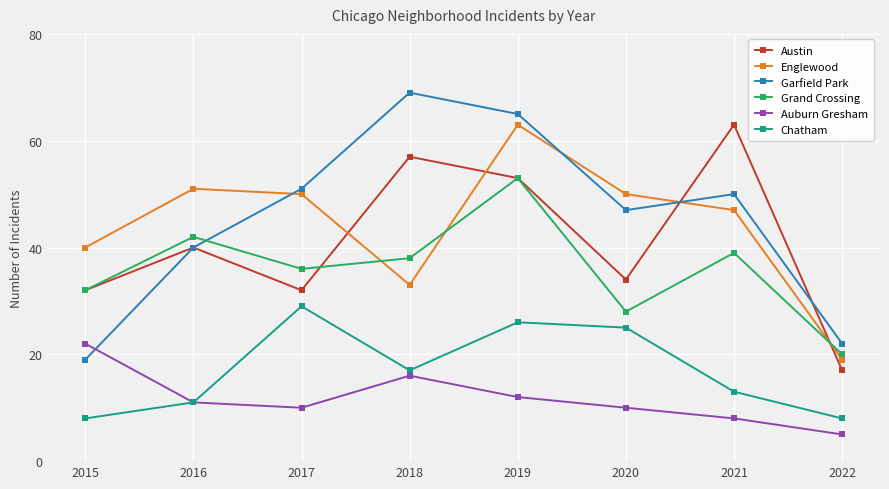

True or false: Auburn Gresham has a value of 12 at 2019.

True